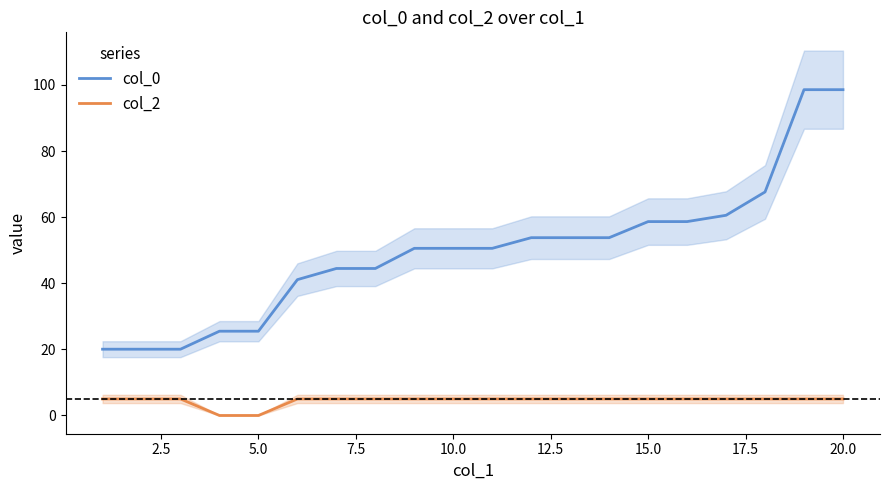

True or false: col_0 and col_2 cross at least once.

False